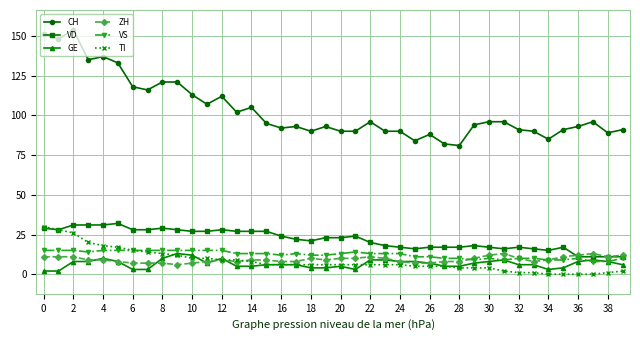

What is the greatest value displayed?

154